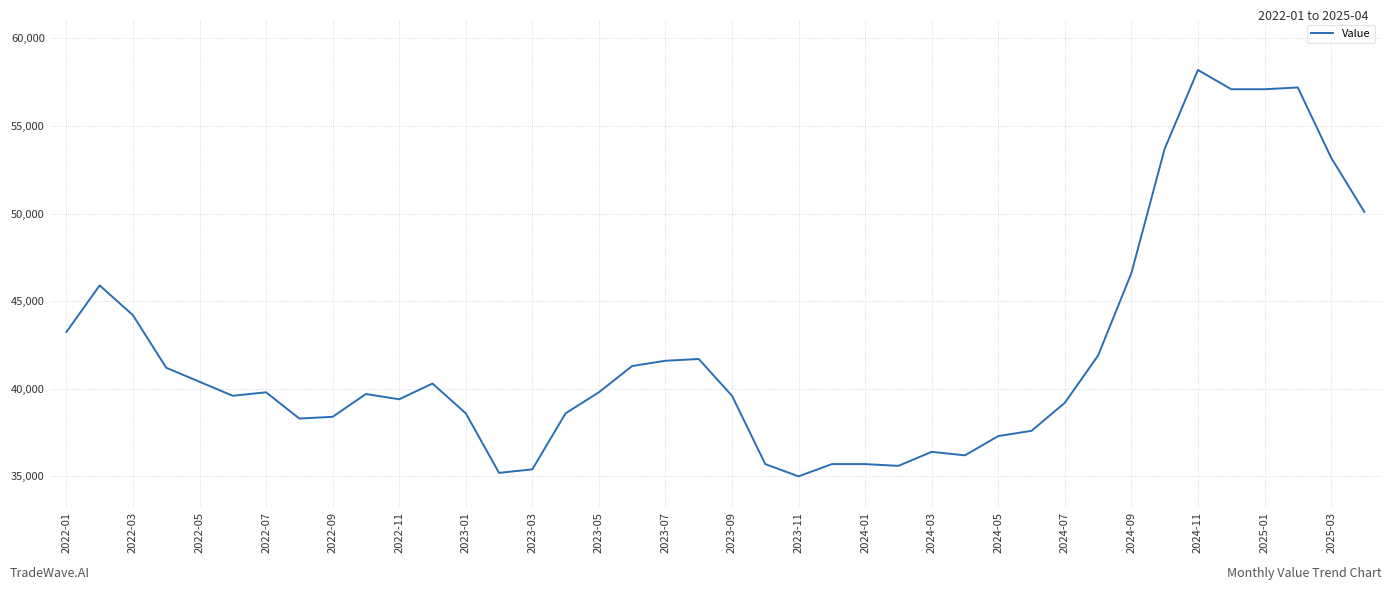

What is the difference between the maximum and minimum values?

23200